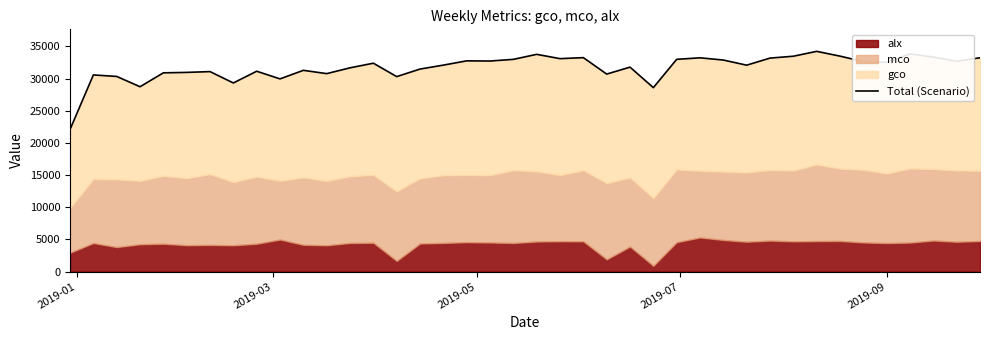

How many lines are shown in the chart?

1